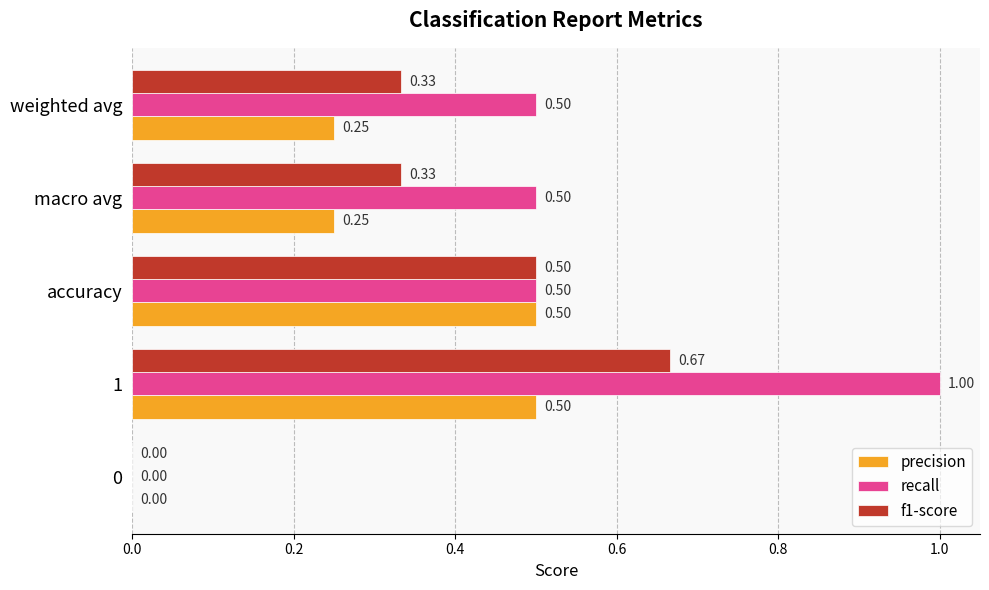

Which series changed the most between accuracy and macro avg?

precision